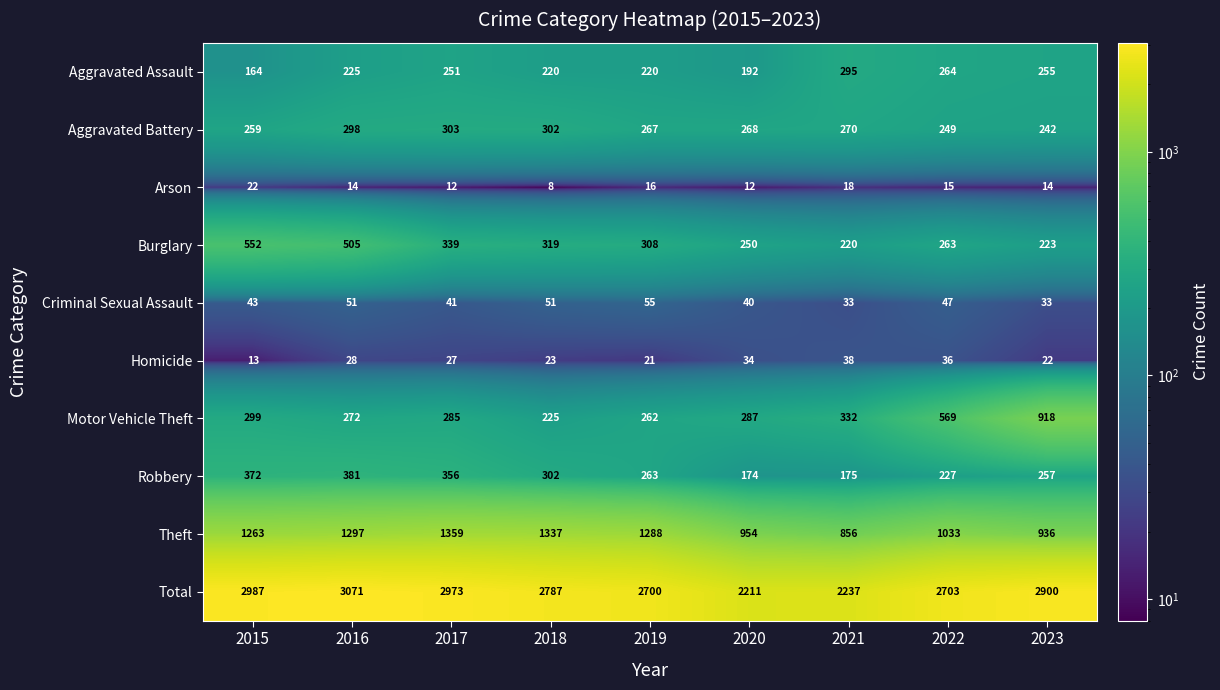

What value does the Robbery series have at 2015, to the nearest 10?

370